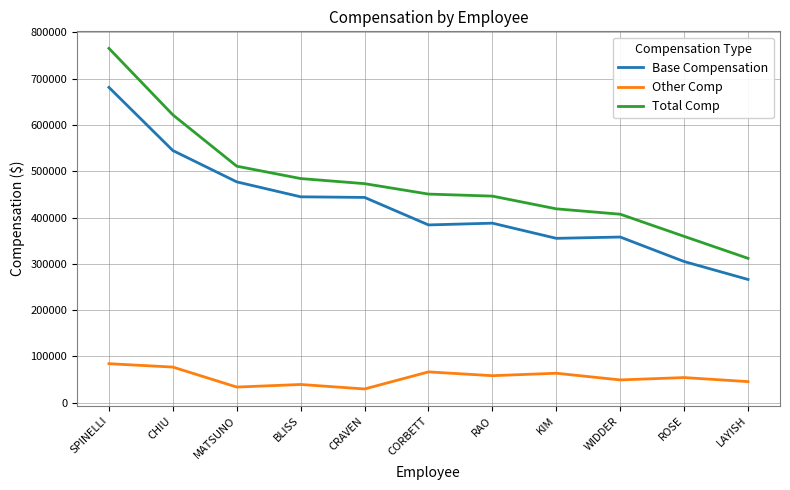

Rank the series at SPINELLI from lowest to highest value.

Other Comp, Base Compensation, Total Comp